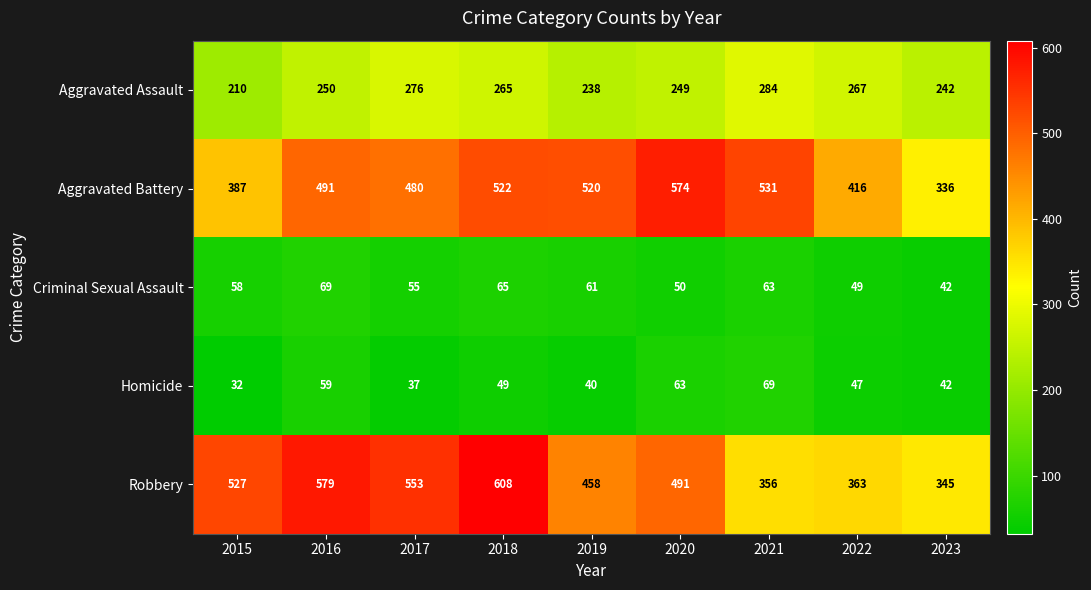

List the labels in order of Homicide value, smallest first.

2015, 2017, 2019, 2023, 2022, 2018, 2016, 2020, 2021